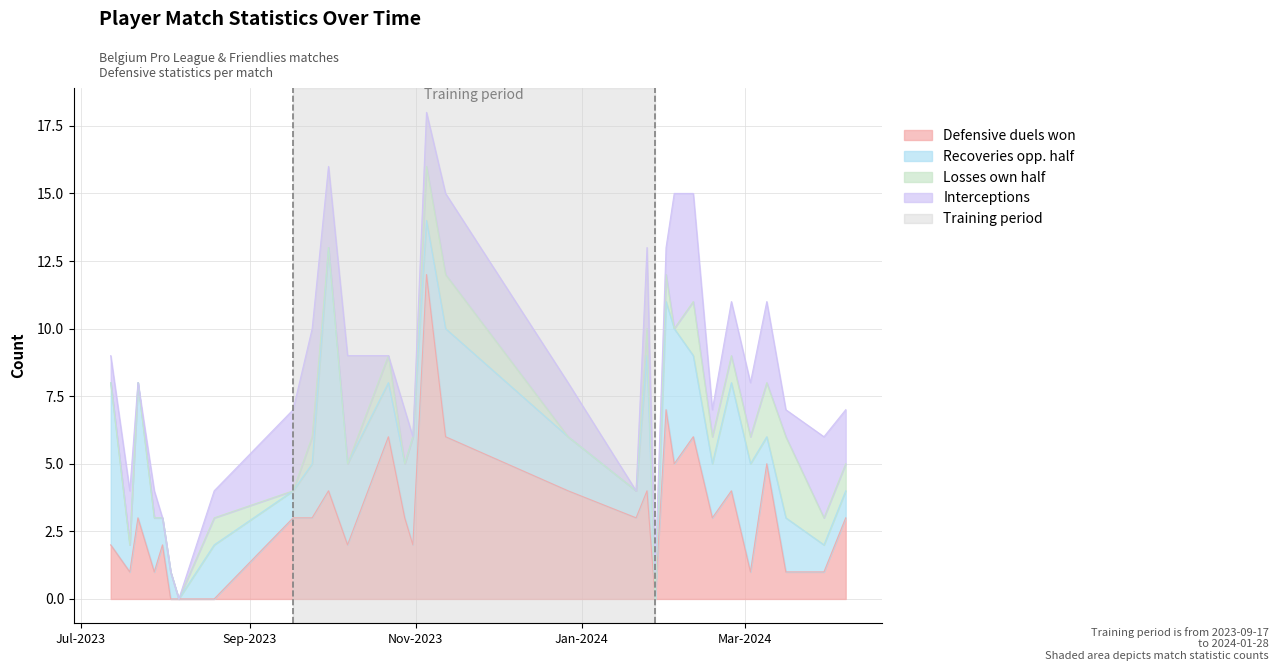

What is the maximum value for Defensive duels won?

12